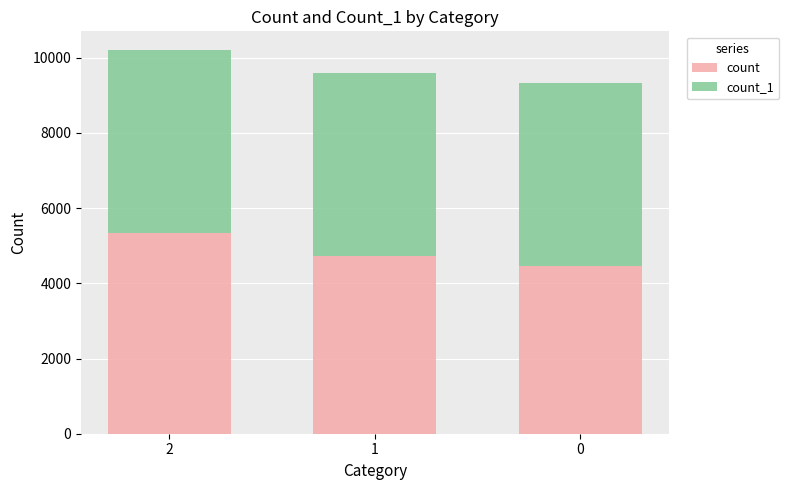

Which category has the highest value in the count series?

2